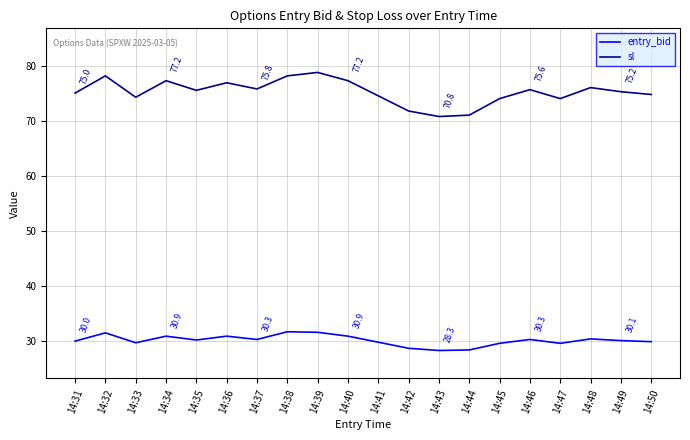

Which series has the largest total across all categories?

sl